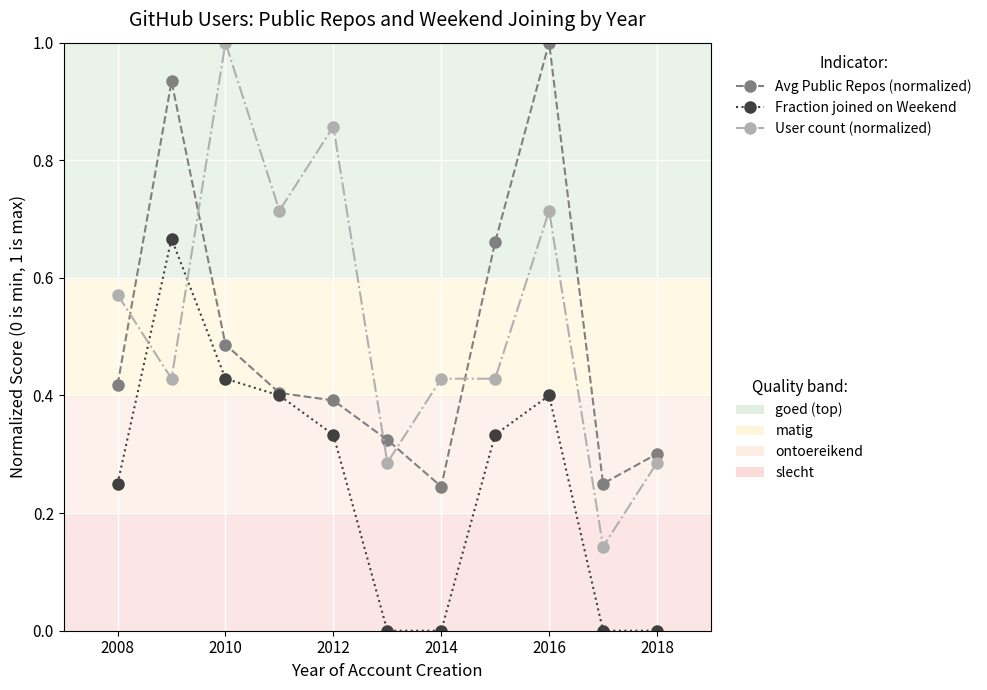

What is the highest value of the Avg Public Repos (normalized) series?

1.0